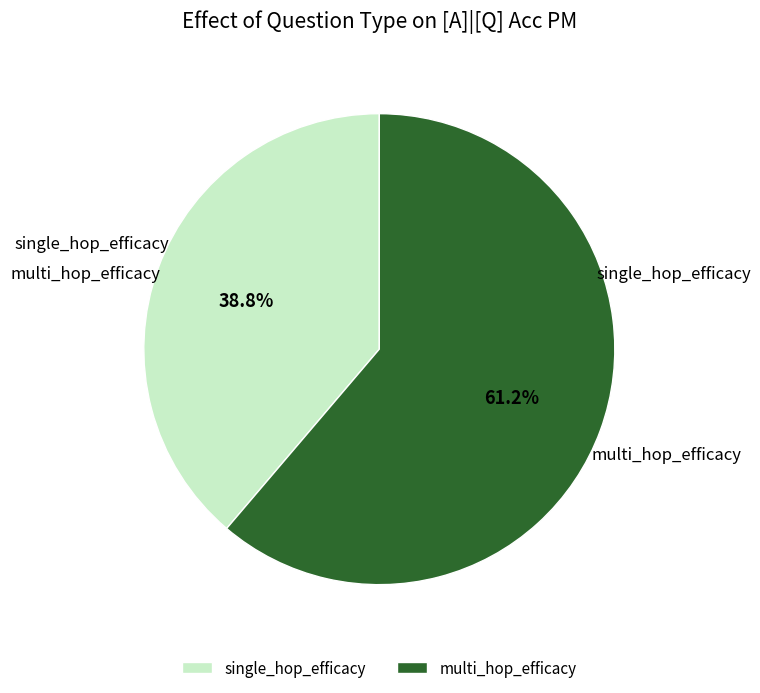

What is the smallest slice in the pie chart?

single_hop_efficacy